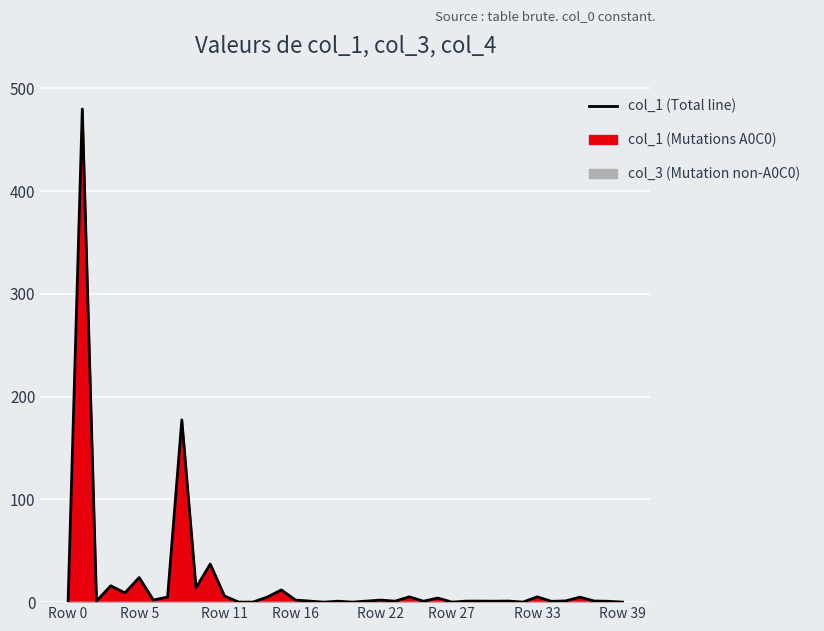

What is the difference between the maximum and second lowest values?

479.8